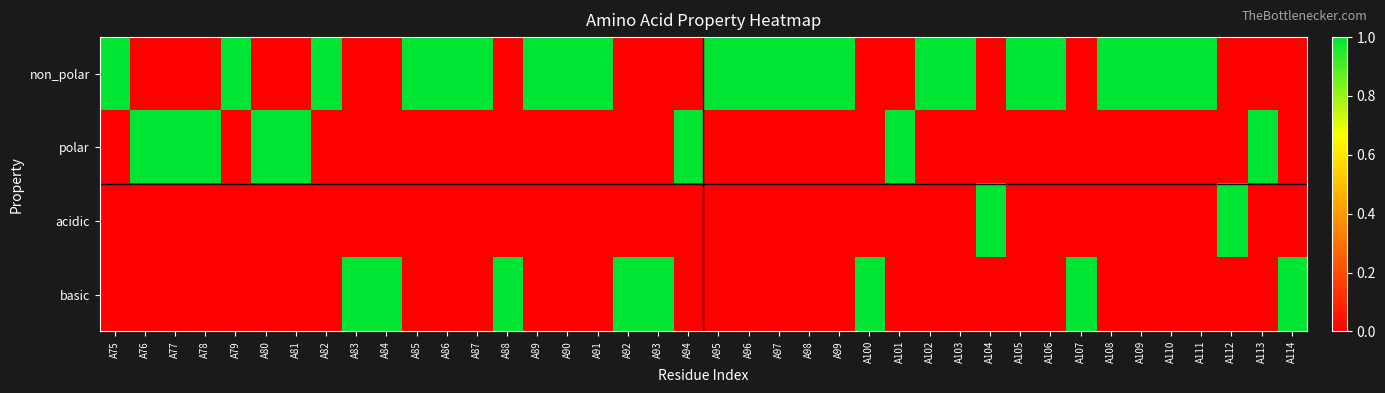

Which series has the largest range (max minus min)?

non_polar